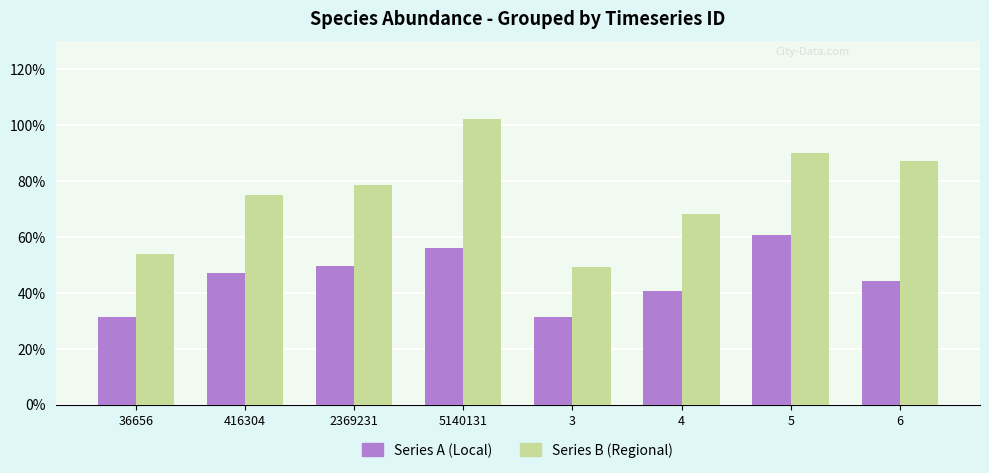

What are all the series names shown in the legend?

Series A (Local), Series B (Regional)